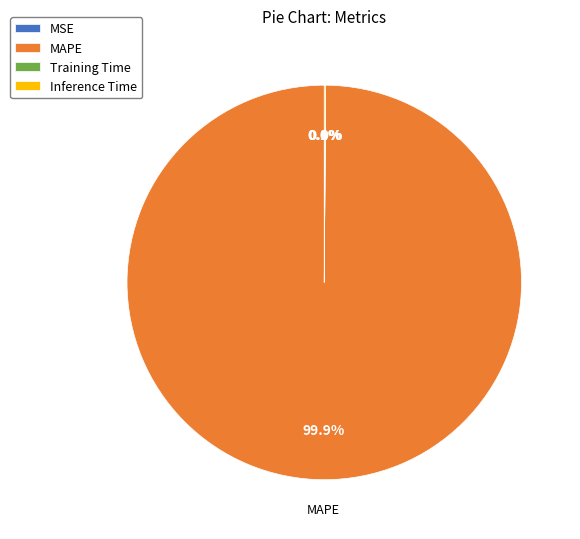

Which slice is the largest?

MAPE